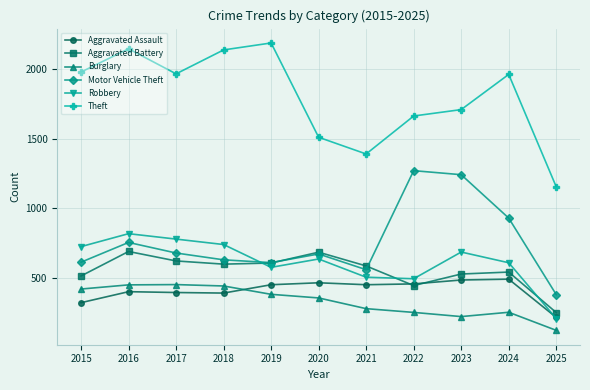

What is the highest value of the Theft series?

2190